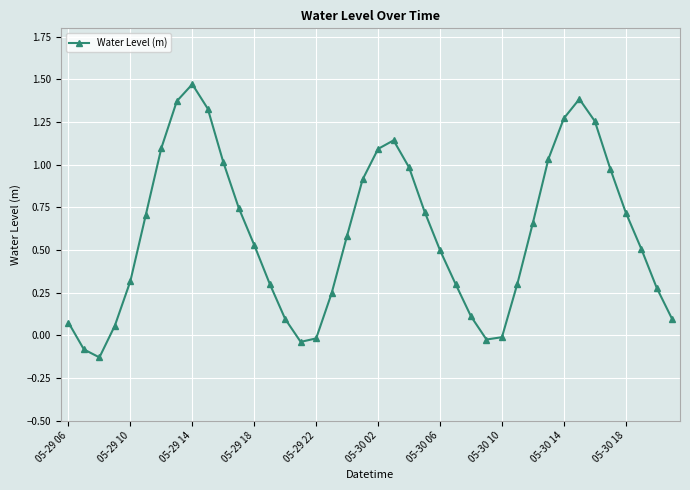

What is the value of the 20th point from the left?

0.9